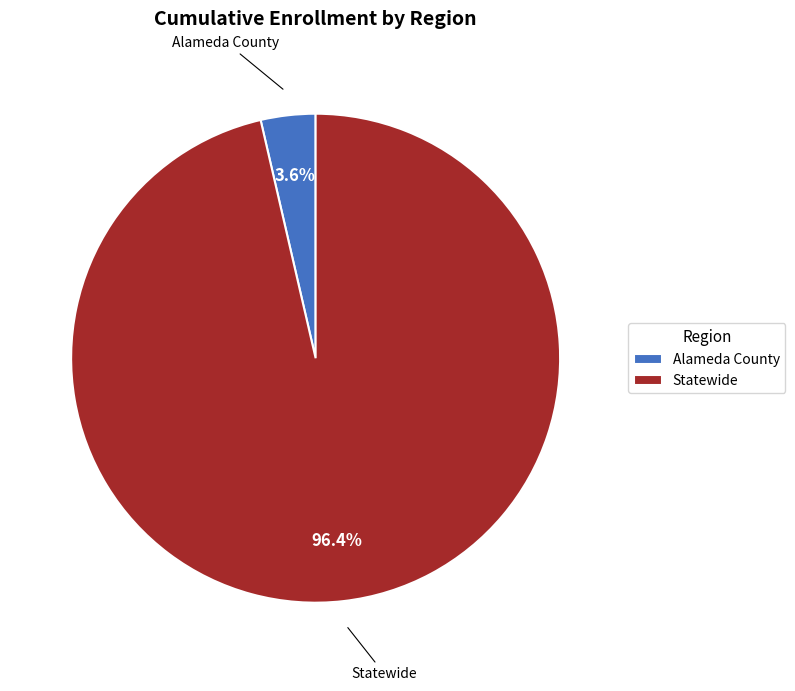

The Alameda County slice represents 4% of the pie. True or false?

True